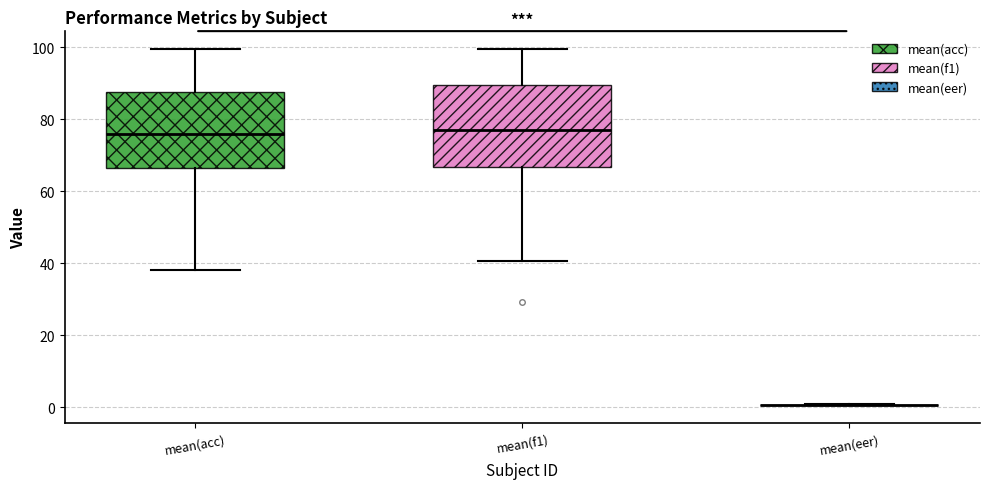

Reading left to right, read every box against the y-axis: the position of its median line, the range the box covers, and the ends of its whiskers. The values are not printed on the chart, so give them approximately, as read against the axis.

mean(acc): median 76, box 66 to 88, whiskers 38 to 100
mean(f1): median 78, box 66 to 90, whiskers 40 to 100
mean(eer): box collapsed to a line at 0, whiskers 0 to 0